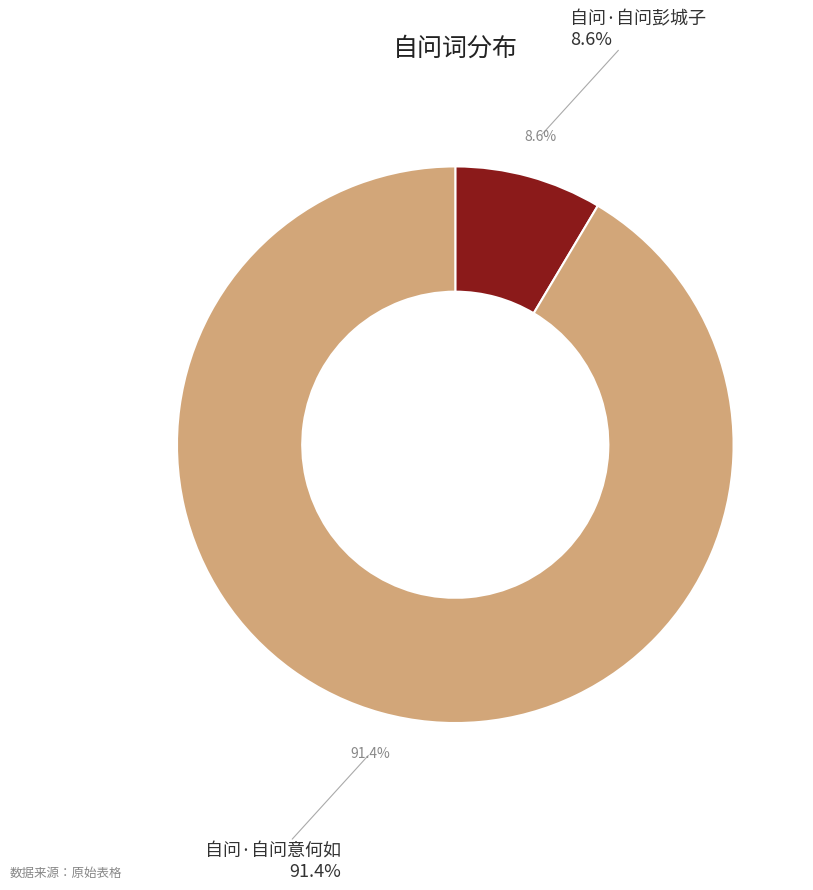

Which slice represents more than half of the pie?

自问·自问意何如